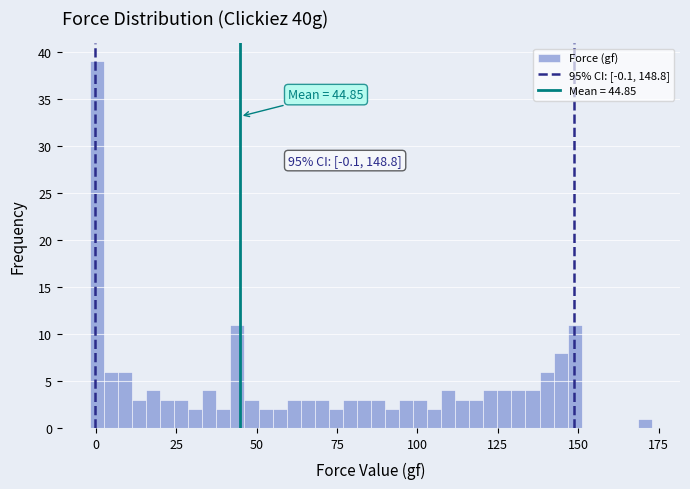

Read against the x-axis, roughly where is the centre of the tallest bar?

0